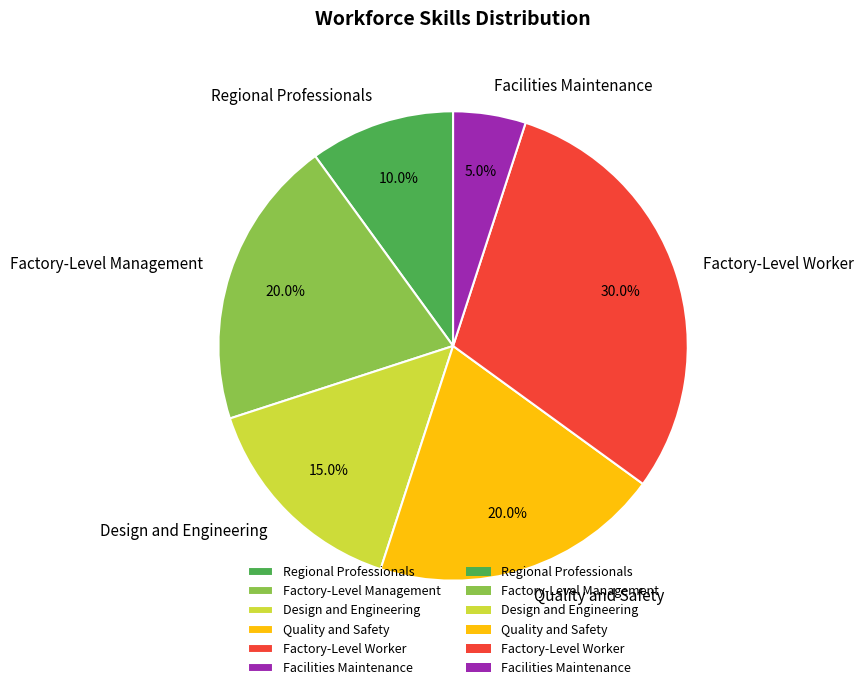

Which category has the smallest portion of the pie?

Facilities Maintenance